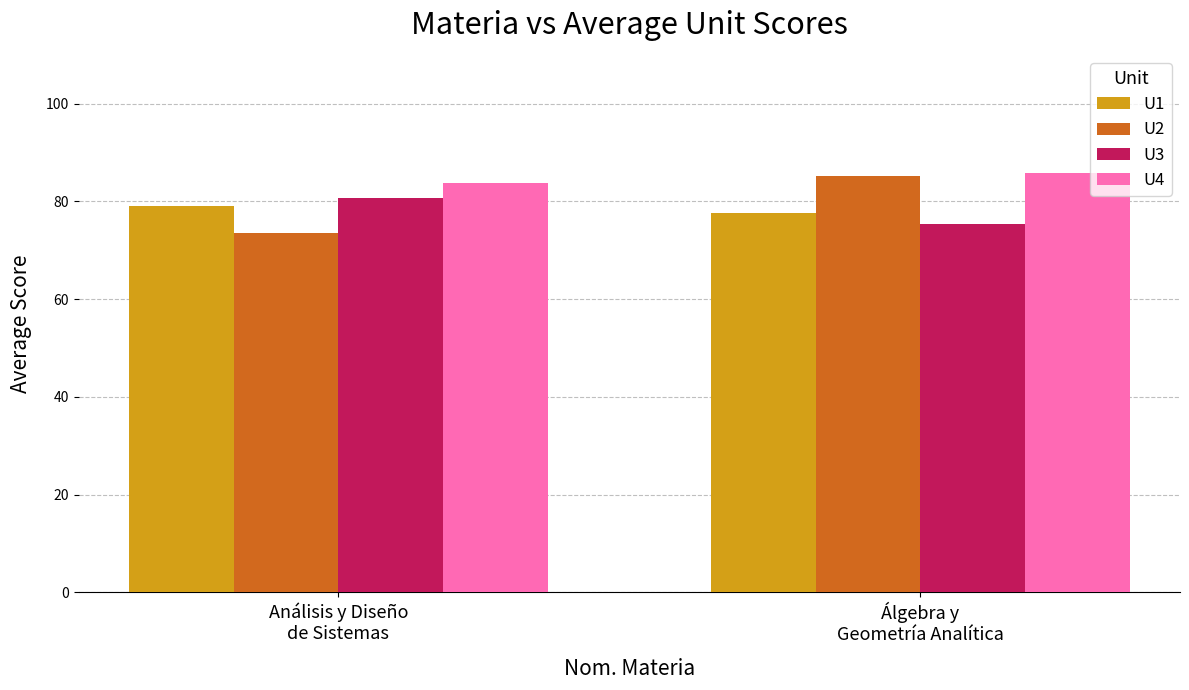

What is the highest value of the U2 series?

85.2